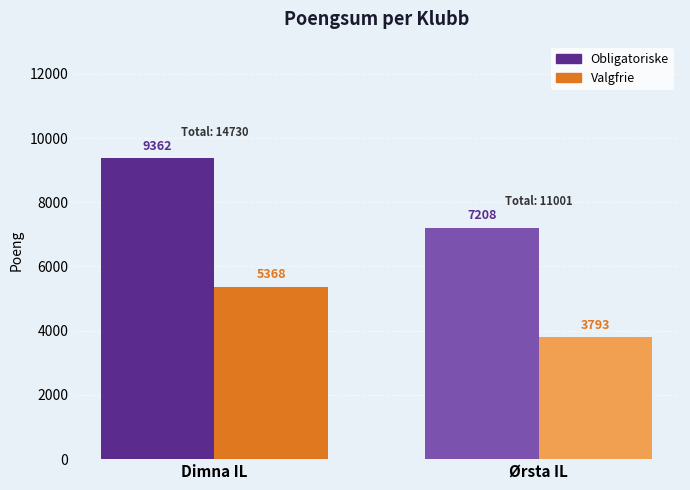

Rank the series by their average value, from highest to lowest.

Obligatoriske, Valgfrie